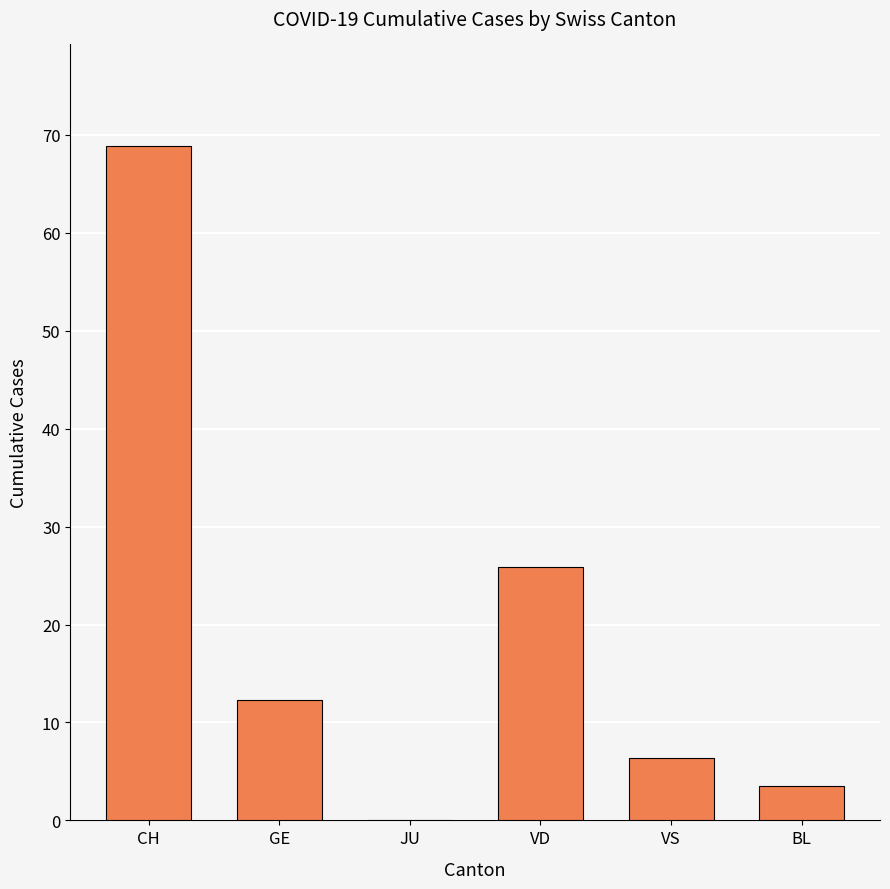

At which label does the data first exceed 12?

CH